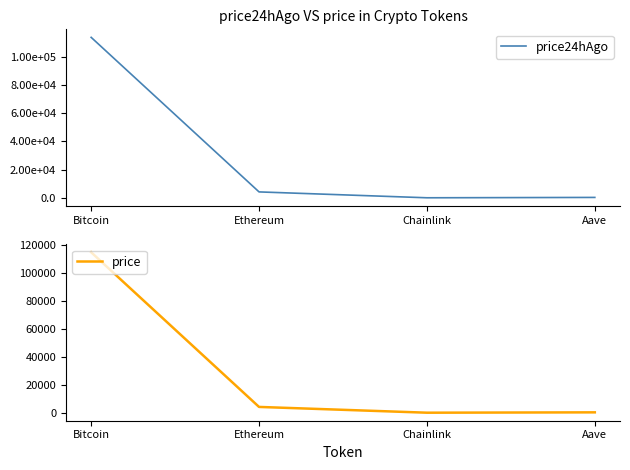

At which category is the sum across all series the highest?

Bitcoin